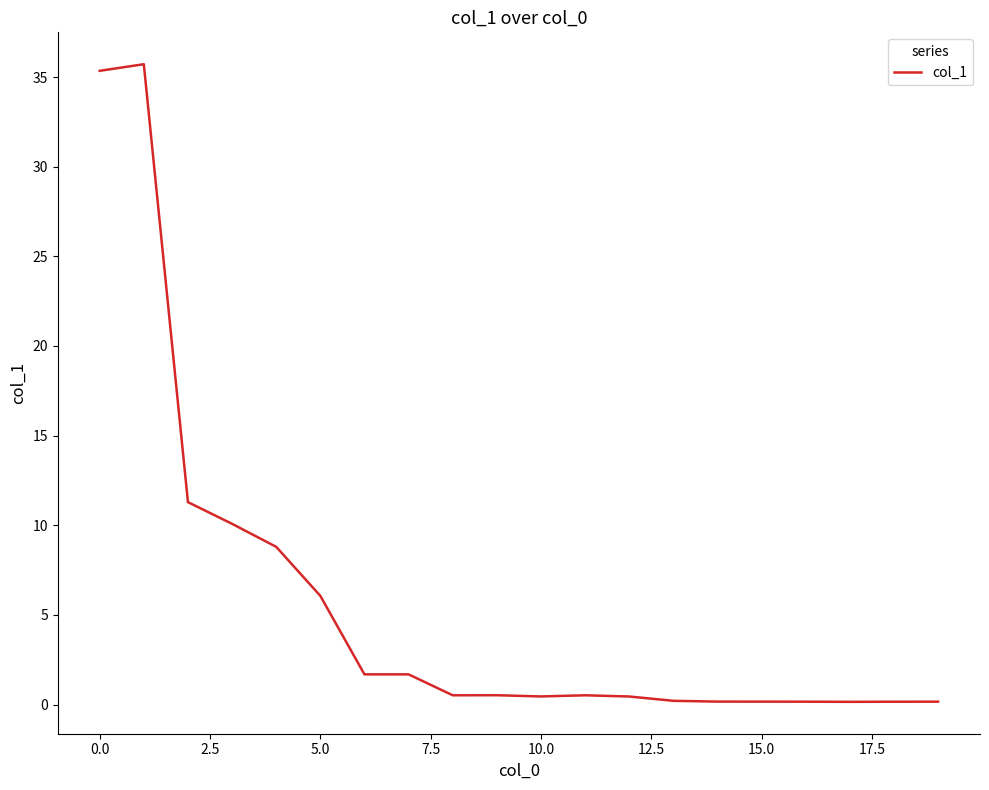

What is the greatest value displayed?

35.7